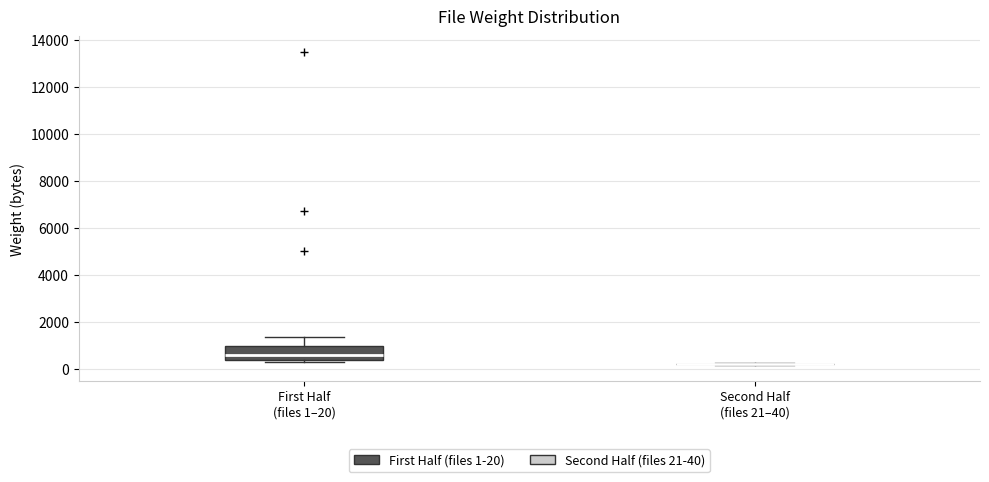

Comparing the boxes themselves (not the whiskers), which one is the tallest?

First Half (files 1–20)